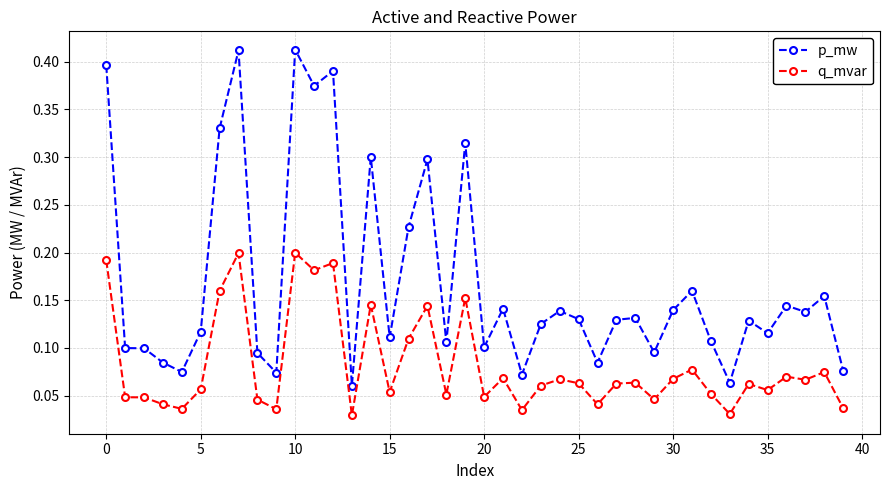

List the series in order of their overall mean, lowest first.

q_mvar, p_mw